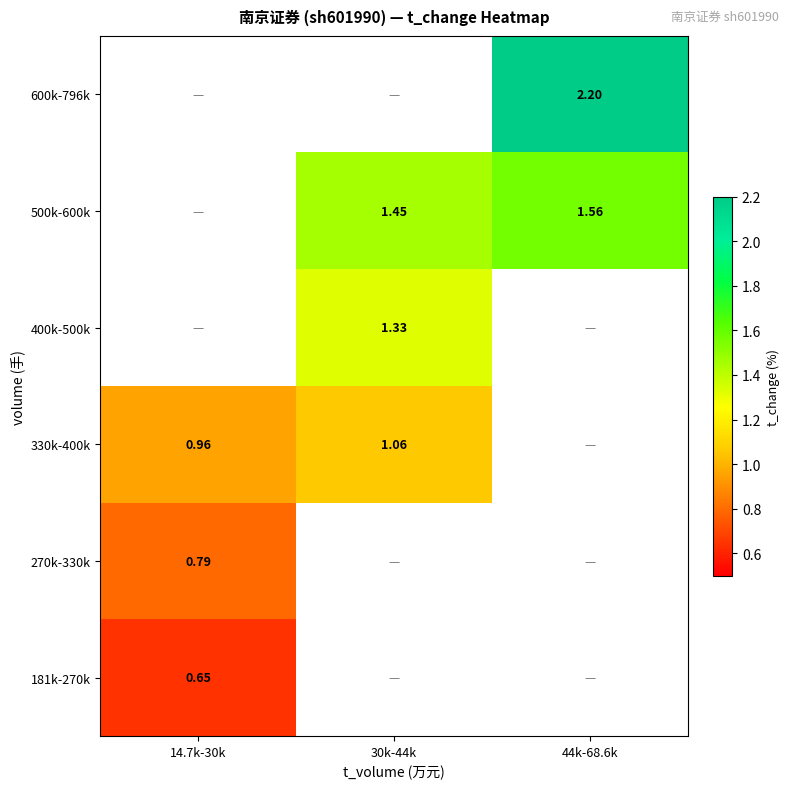

Is the value of 600k-796k at 44k-68.6k greater than the value of 270k-330k at 14.7k-30k?

Yes